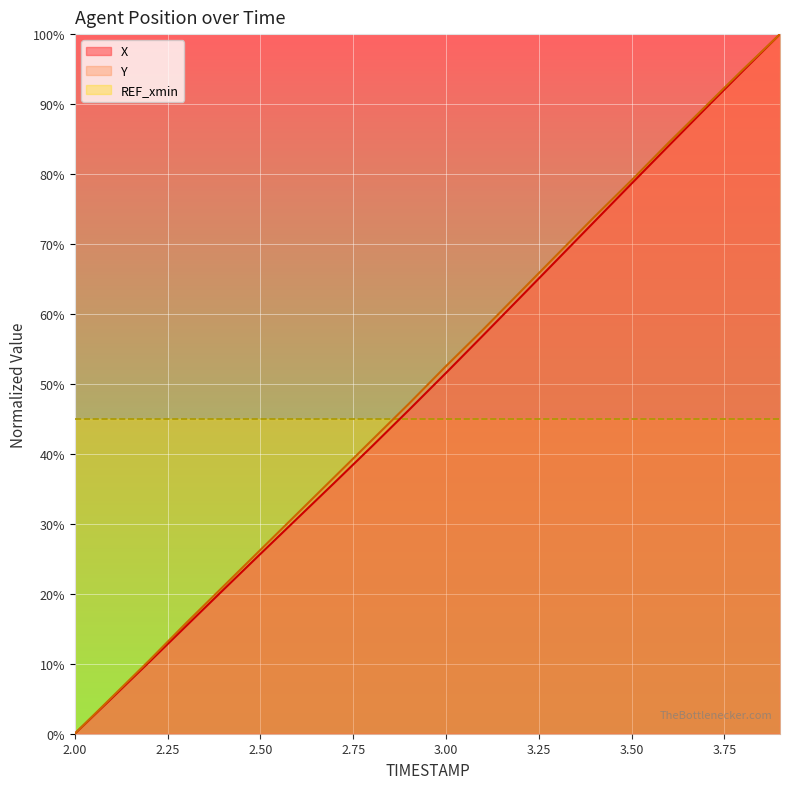

What is the spread (max minus min) of values at 3.50?

34.1